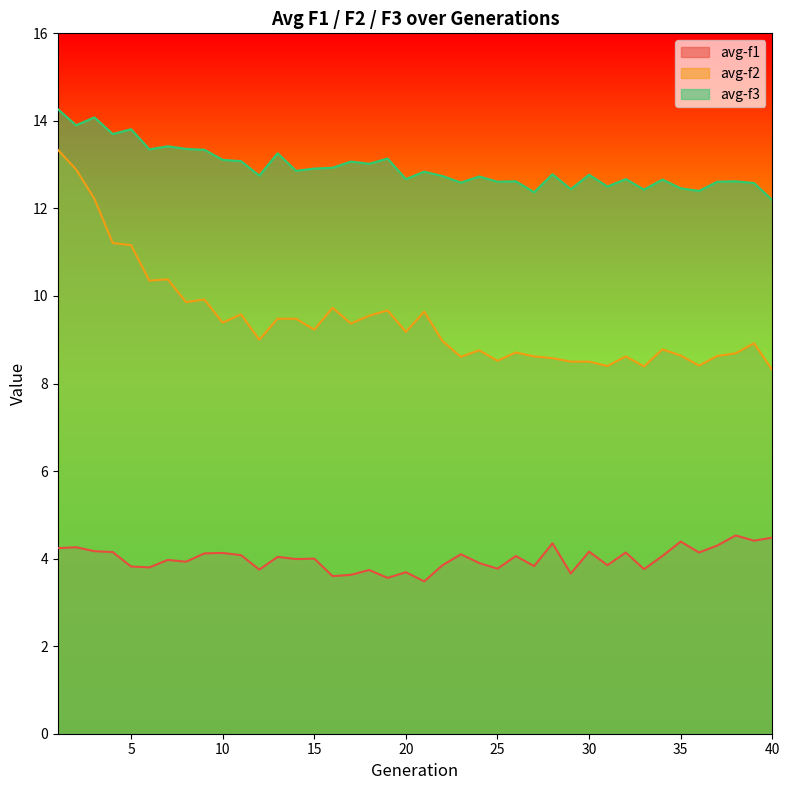

How many data points does each series have?

40